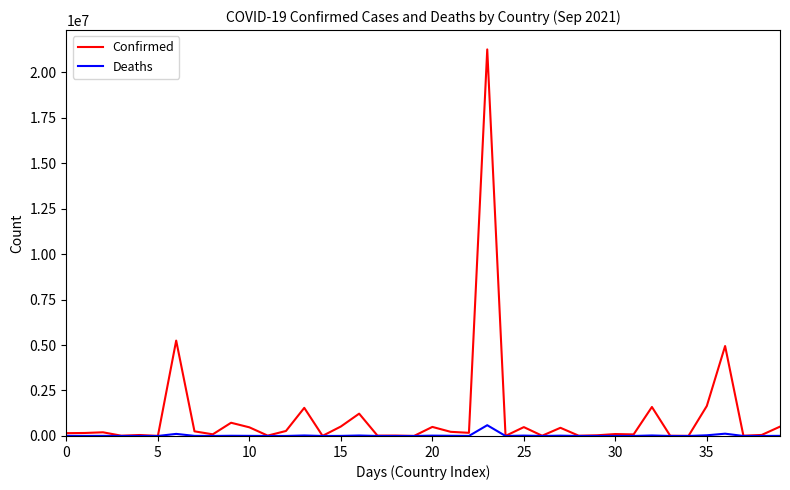

Rank the series by their maximum value, from highest to lowest.

Confirmed, Deaths